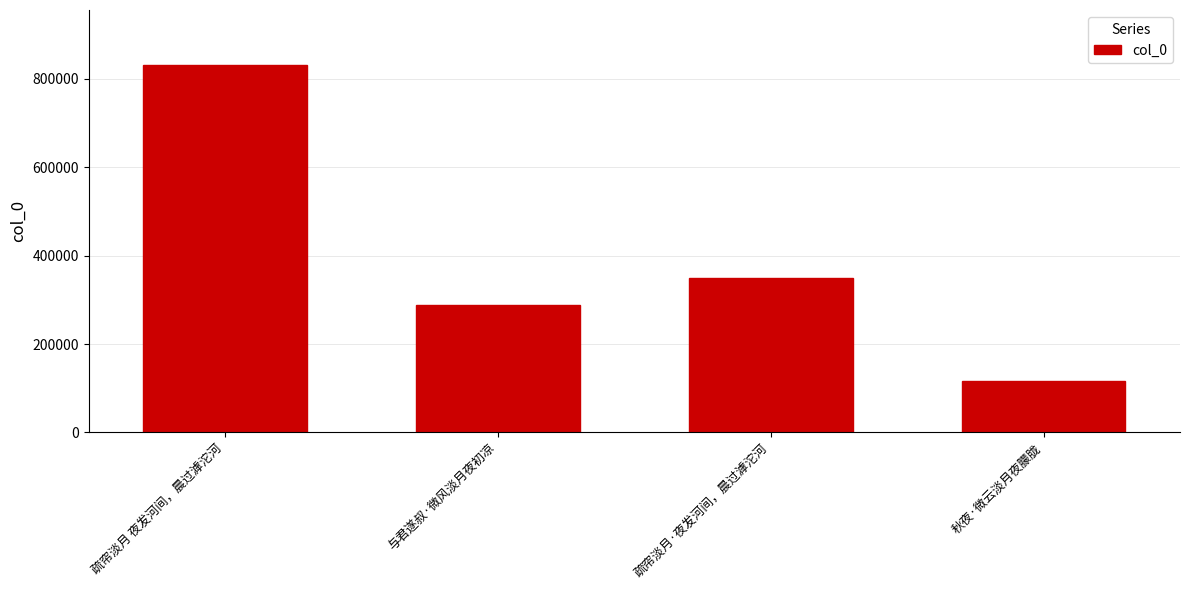

What is the ratio of the value at 疏帘淡月·夜发河间，晨过滹沱河 to the value at 秋夜·微云淡月夜朦胧?

3.0